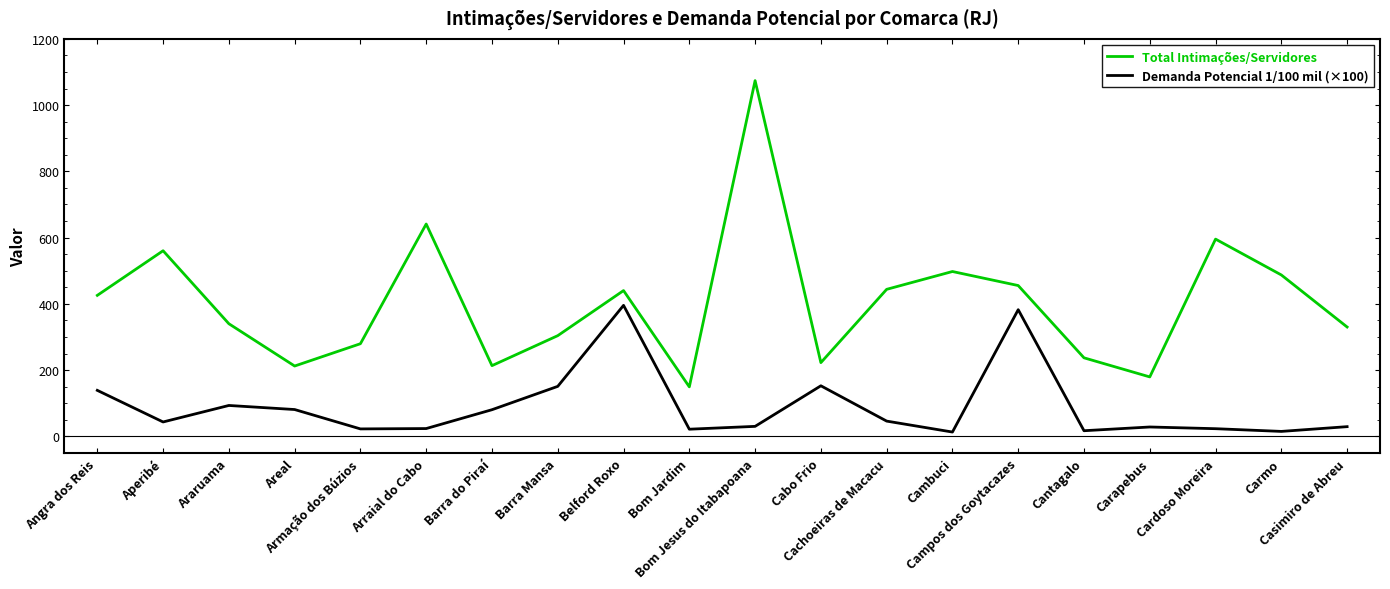

True or false: Total Intimações/Servidores and Demanda Potencial 1/100 mil (×100) cross at least once.

False